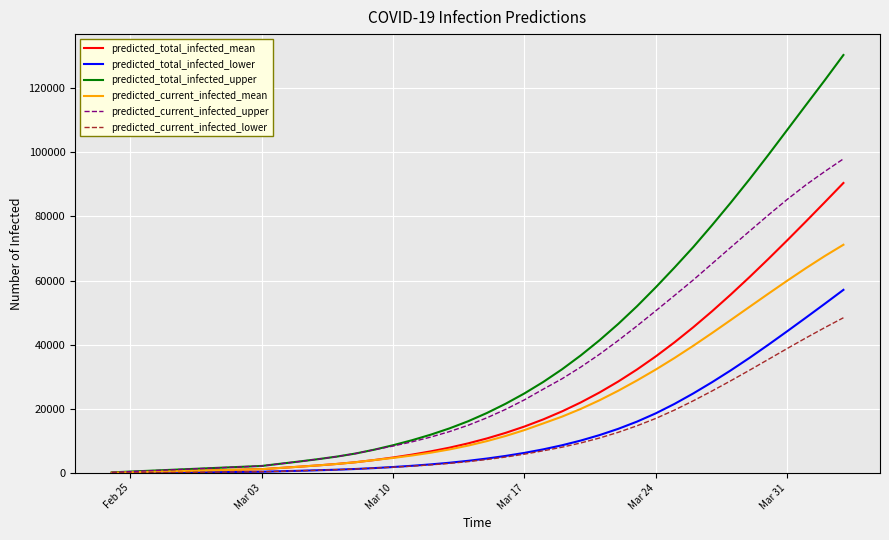

What is the smallest value displayed?

50